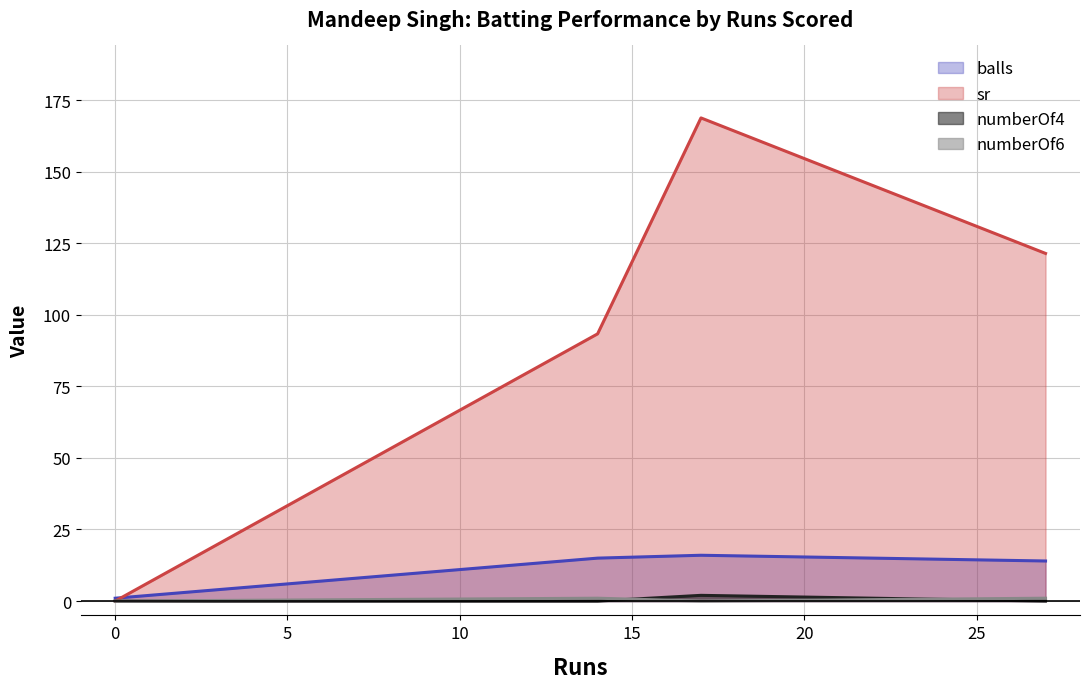

Rank the series by their maximum value, from highest to lowest.

sr, balls, numberOf4, numberOf6